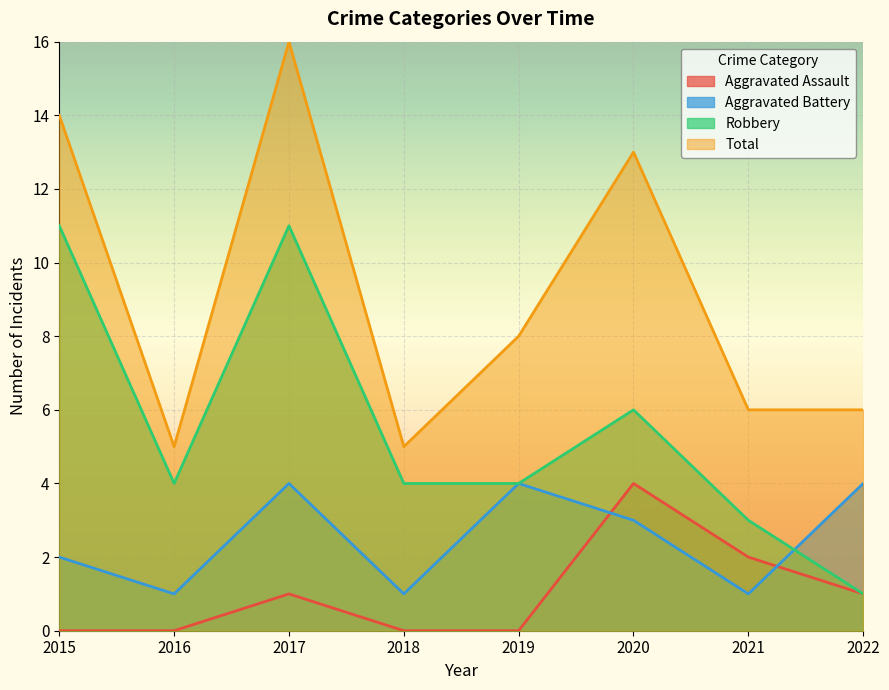

What is the difference between the maximum and minimum values in the Total series?

11